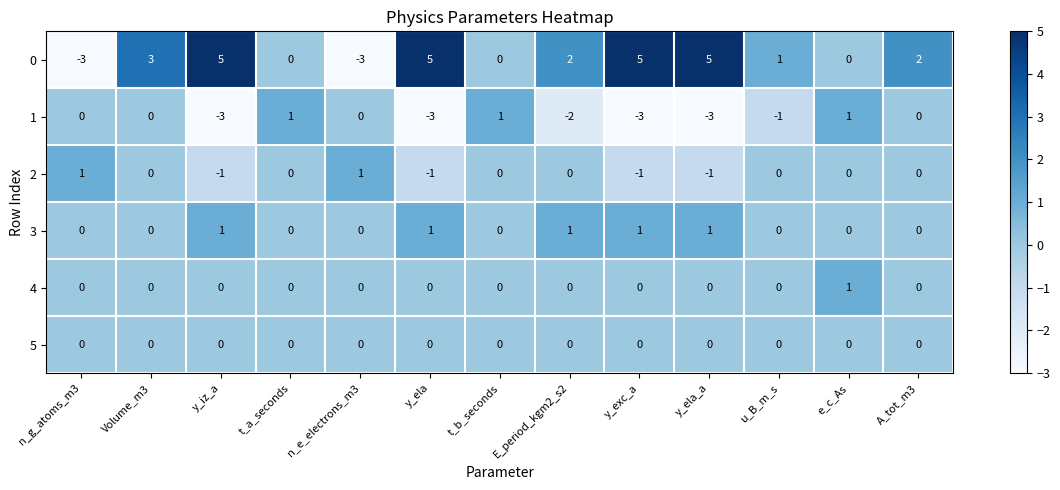

Is it true that 0 equals 3 at y_ela?

False